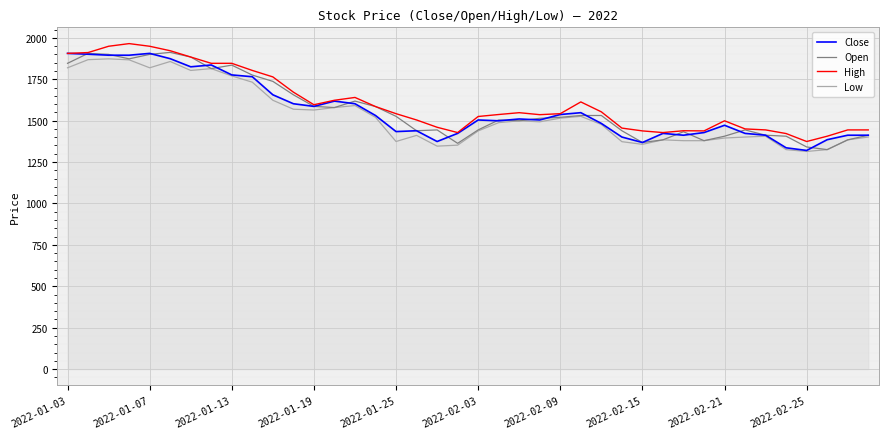

What is the minimum value shown in the chart?

1314